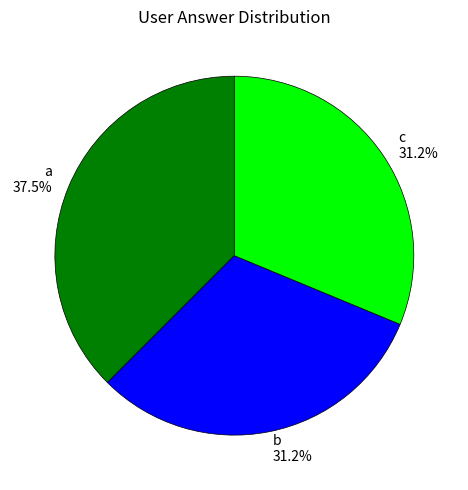

Does any single category account for the majority?

No